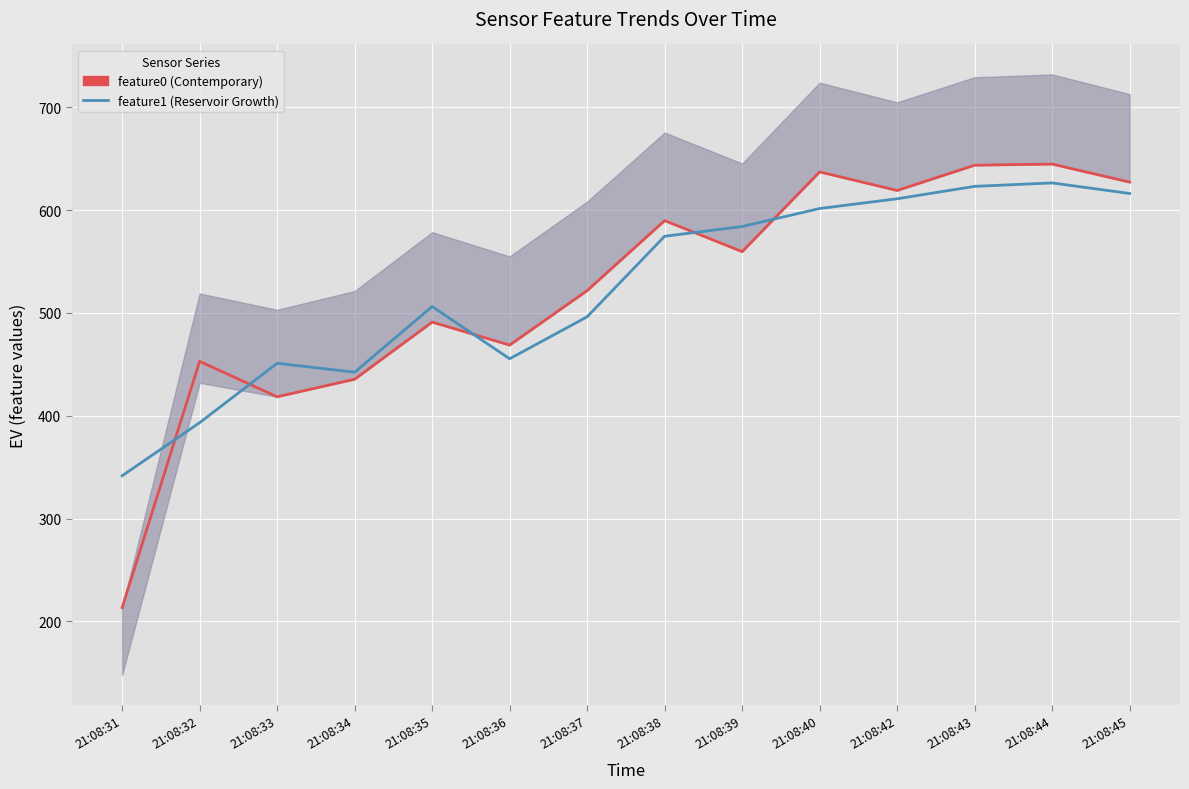

Count the number of categories in the chart.

14